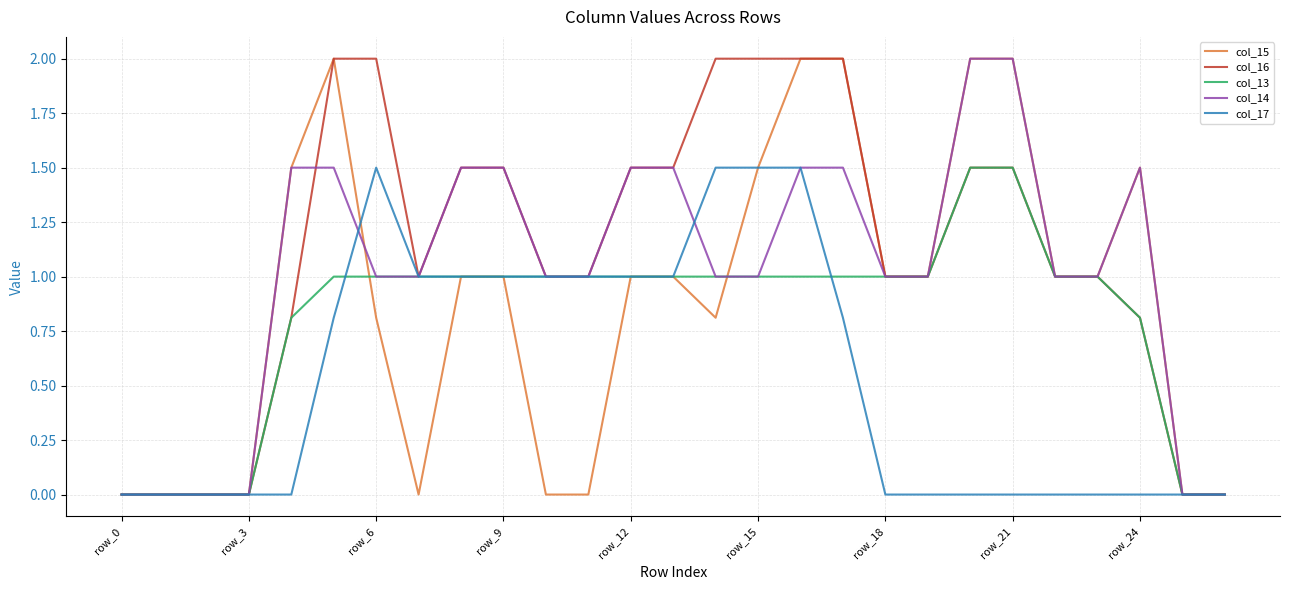

What is the maximum value for col_15?

2.0